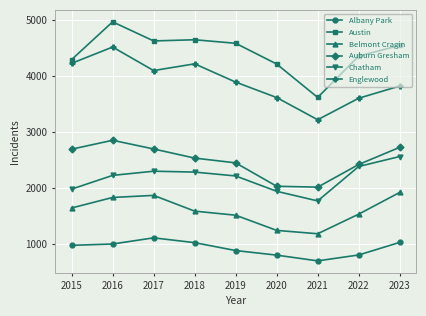

How many values in the Albany Park series are below 971?

4